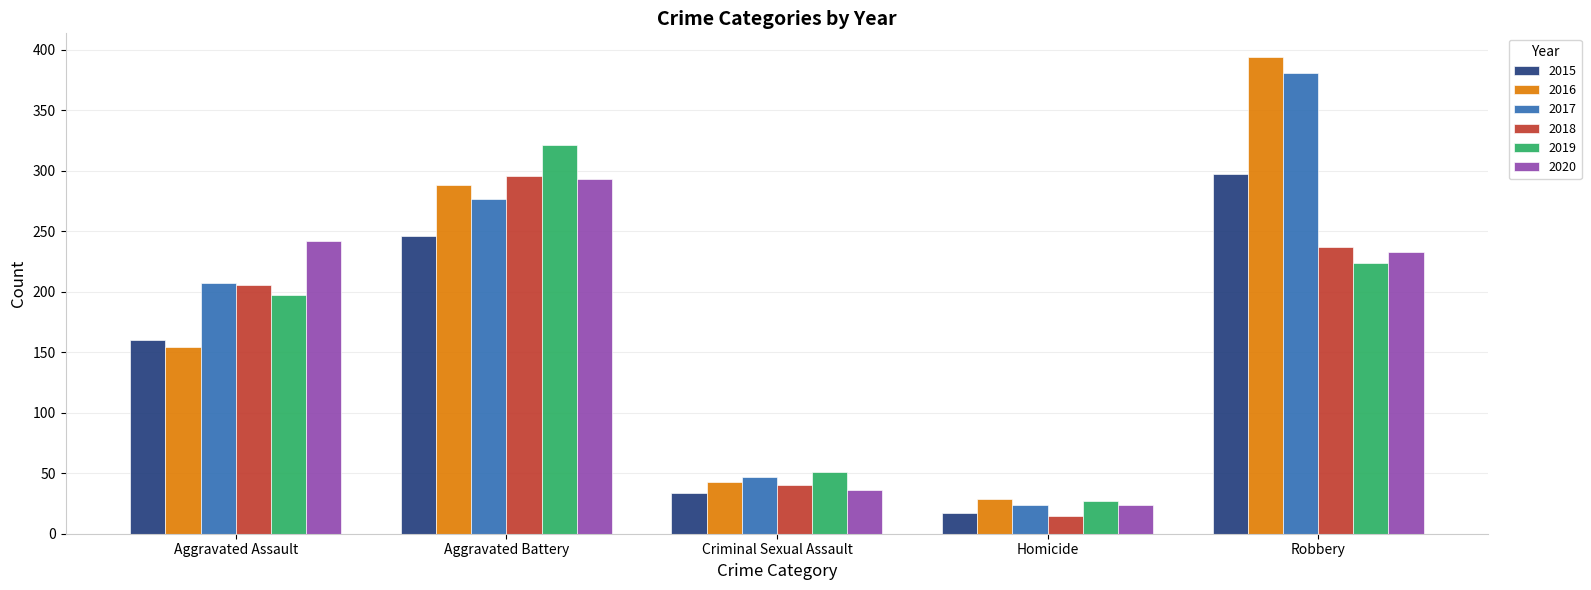

List the labels in order of 2016 value, largest first.

Robbery, Aggravated Battery, Aggravated Assault, Criminal Sexual Assault, Homicide